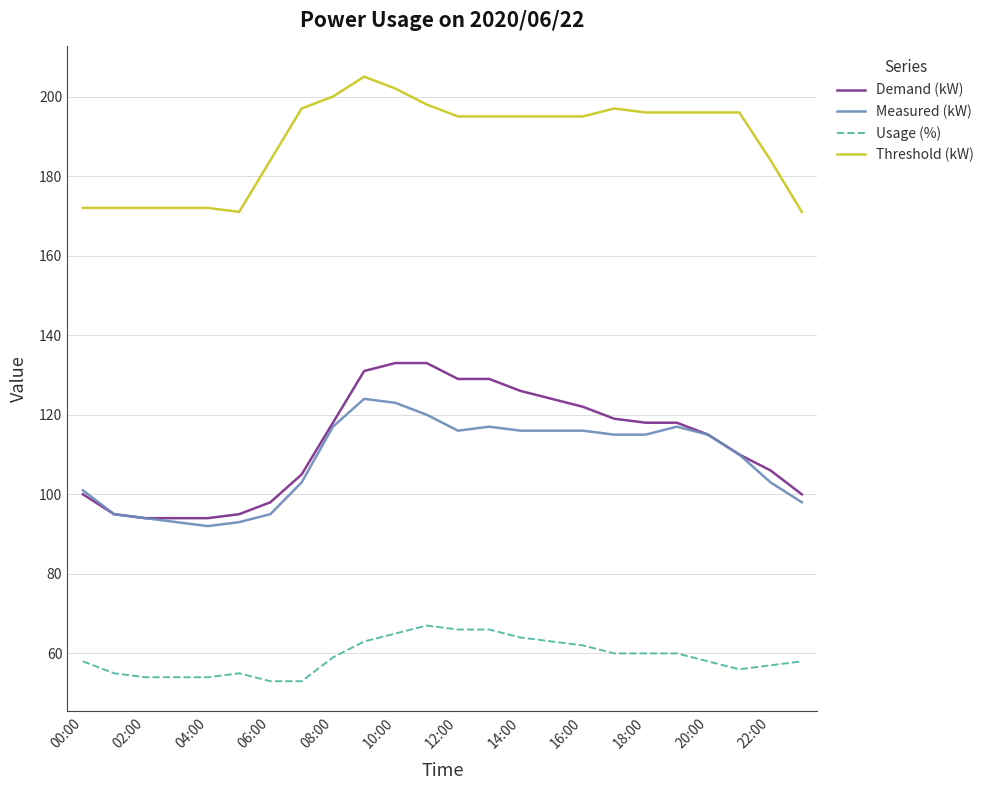

At how many categories does at least one series exceed 81?

24